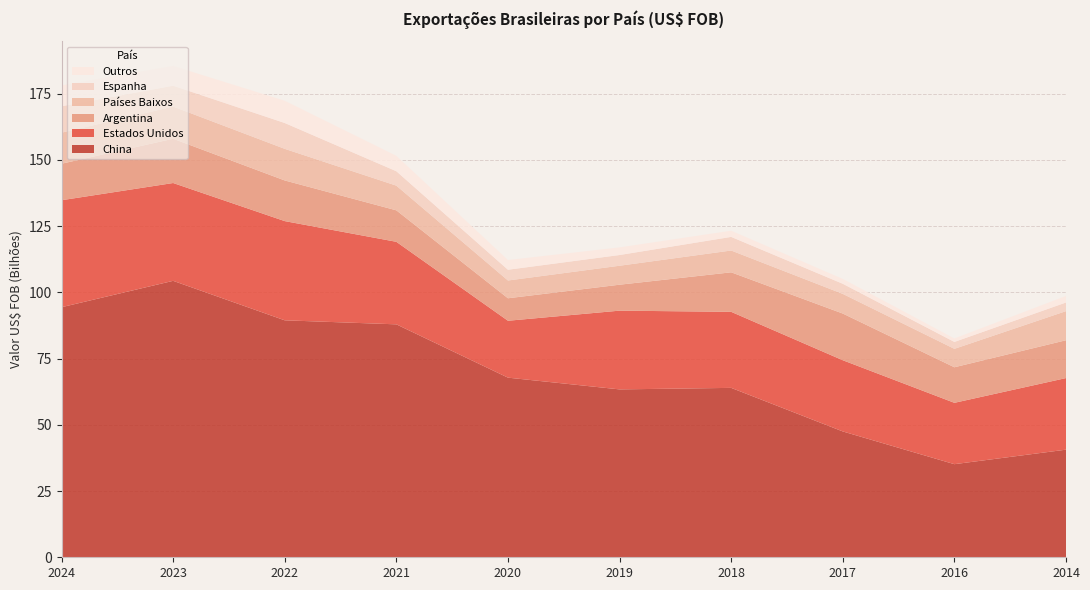

Reading right to left, list all the values displayed in this chart.

China: 2014=40611876675	2016=35133314867	2017=47488449966	2018=63929563241	2019=63357523149	2020=67788075211	2021=87907887856	2022=89427761284	2023=104324811805	2024=94372036594
Estados Unidos: 2014=27016702588	2016=23155033824	2017=26872491075	2018=28697187835	2019=29715896624	2020=21471033994	2021=31145209269	2022=37437814354	2023=36915459733	2024=40368569157
Argentina: 2014=14277231375	2016=13417339572	2017=17618822550	2018=14912622709	2019=9791499854	2020=8488738068	2021=11878463042	2022=15344651930	2023=16712209284	2024=13777621257
Países Baixos: 2014=10984244877	2016=6954511332	2017=7416917751	2018=8229965989	2019=7159159102	2020=6704999994	2021=9316019600	2022=11927910064	2023=12148381795	2024=11720075021
Espanha: 2014=3253929675	2016=2604249965	2017=3813820988	2018=5134474054	2019=4042567717	2020=4056872702	2021=5433174458	2022=9747538076	2023=7858769806	2024=9969843825
Outros: 2014=2480732118	2016=1301983286	2017=1830865904	2018=2334344693	2019=2880574445	2020=3670976850	2021=5820713782	2022=8396198951	2023=7459246165	2024=7874539509